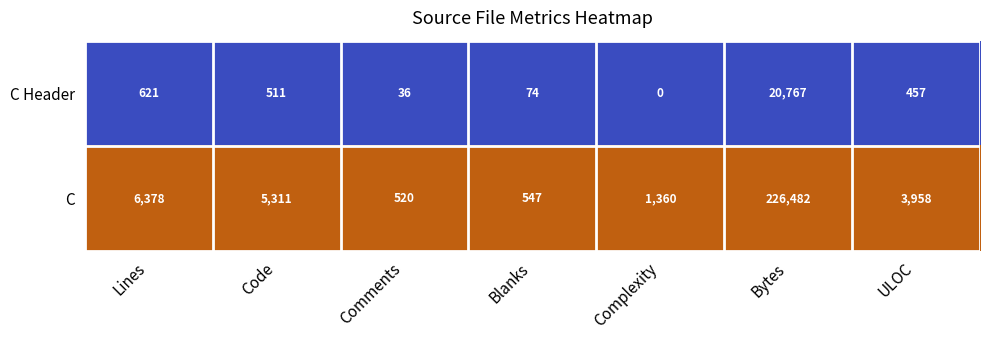

Which series changed the most between Code and Comments?

C